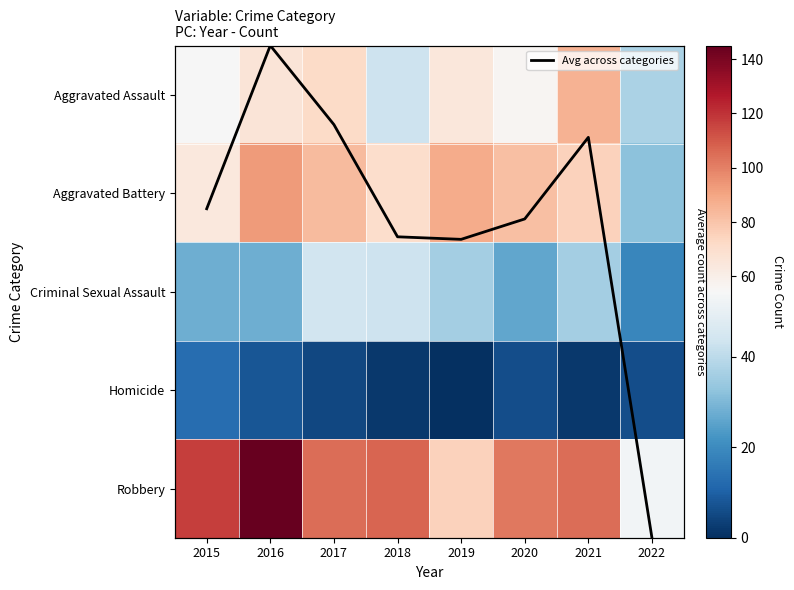

Between 2017 and 2019, which series saw the biggest shift?

Robbery